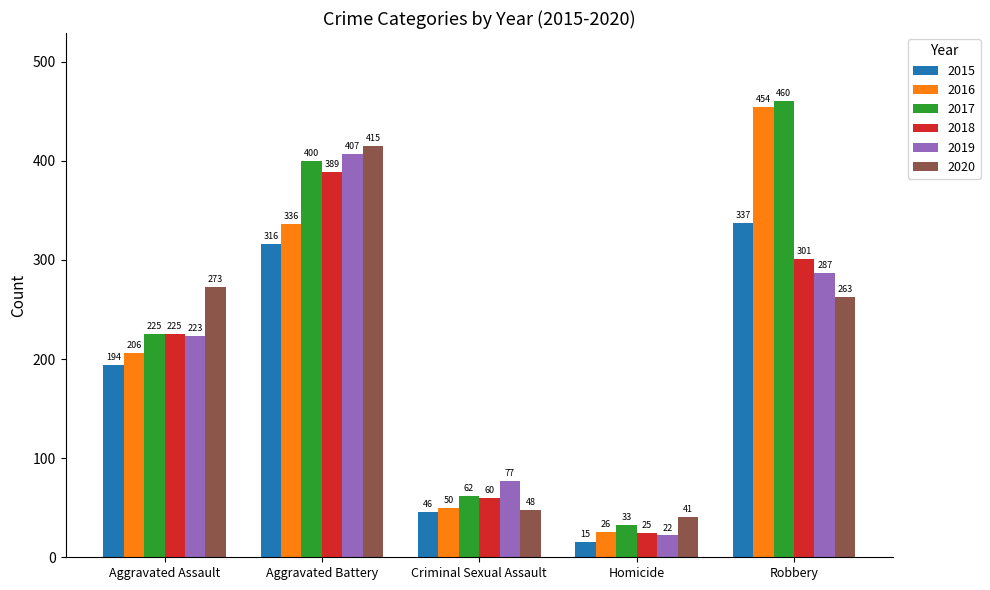

What is the difference between the 2017 values at Aggravated Assault and Aggravated Battery?

175